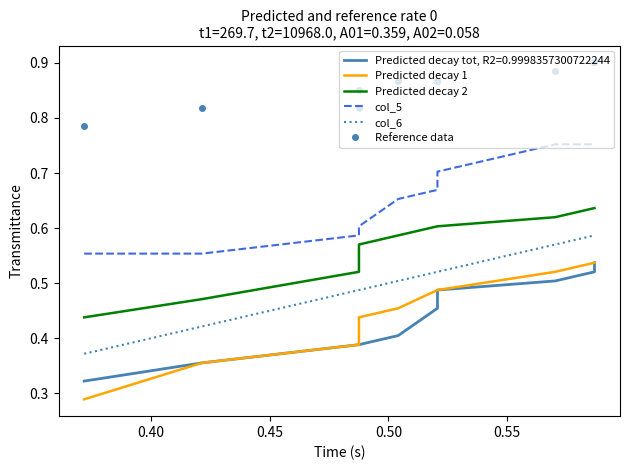

True or false: col_6 has more than 0 interior local peaks.

False